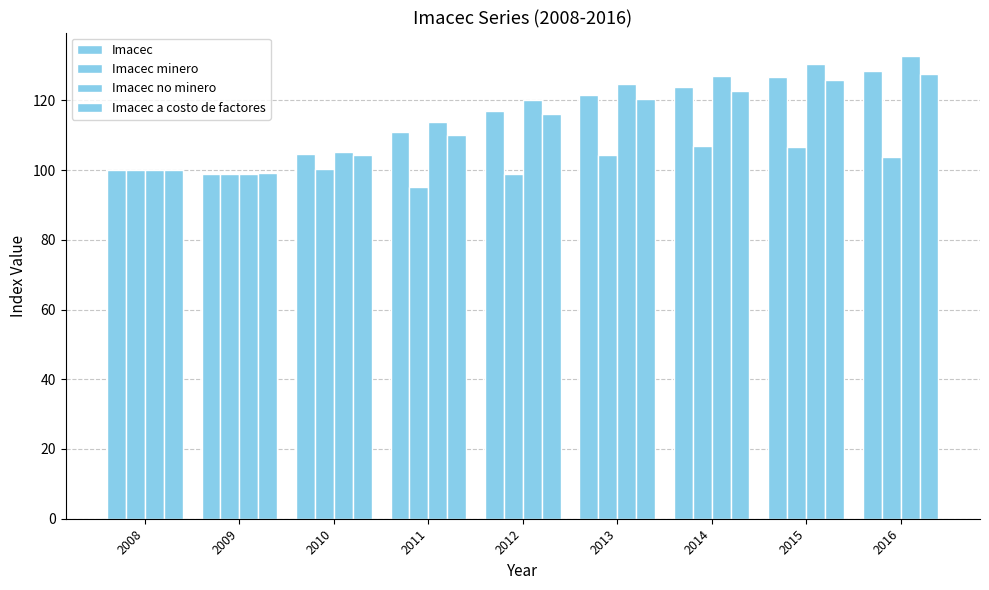

Is the value of Imacec at 2011 greater than the value of Imacec minero at 2016?

Yes